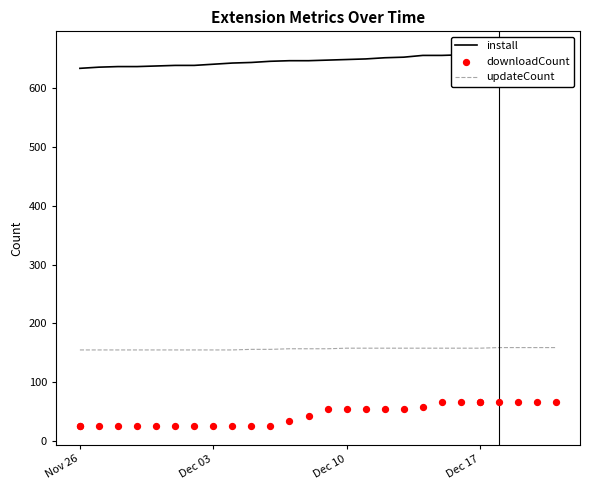

At how many categories does at least one series exceed 145?

28